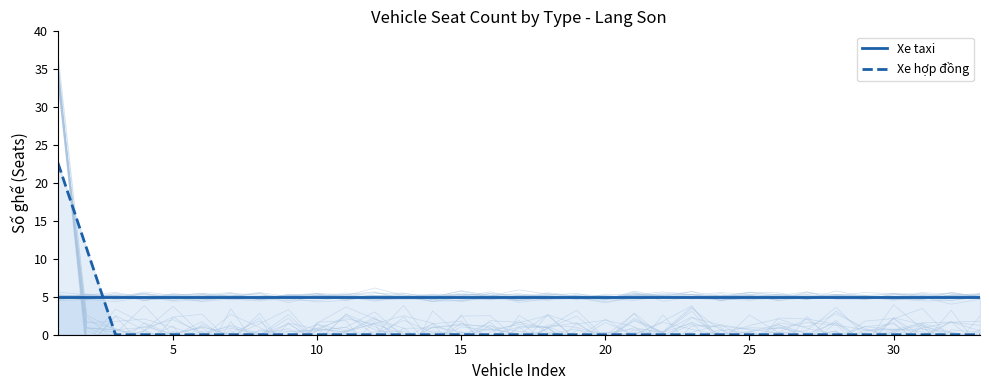

Which series has the widest spread of values?

Xe hợp đồng